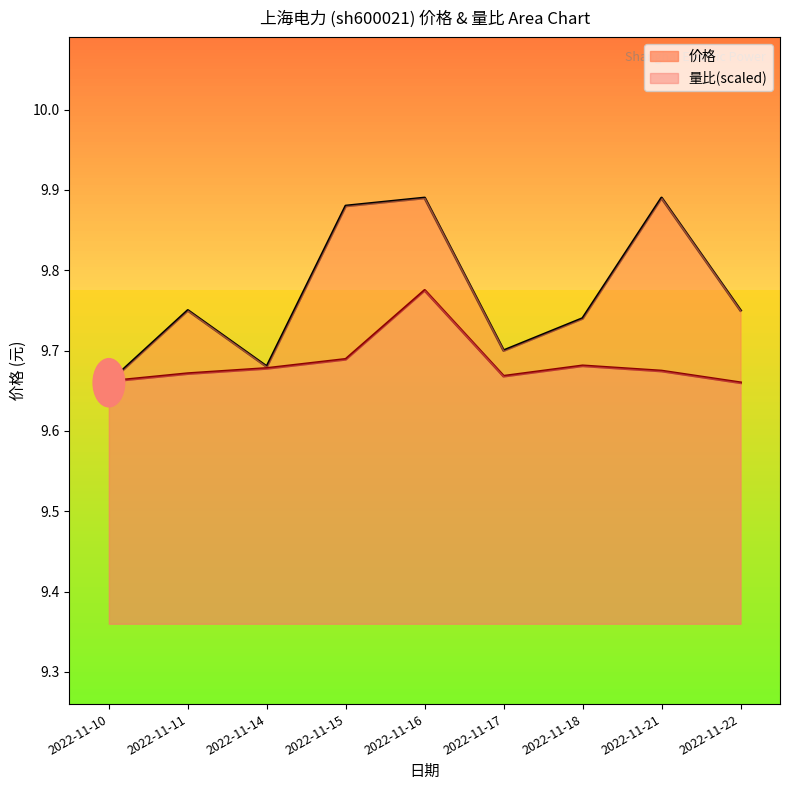

How many interior local valleys does the 价格 series have?

2